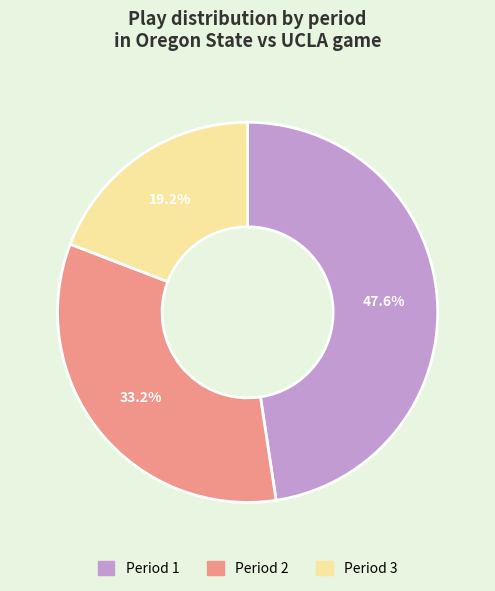

Rank the categories by value from lowest to highest.

Period 3, Period 2, Period 1